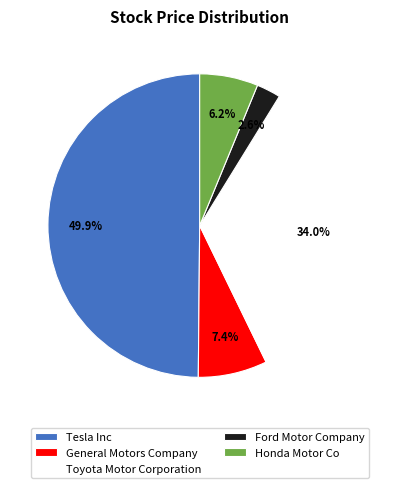

True or false: General Motors Company accounts for 13% of the total.

False